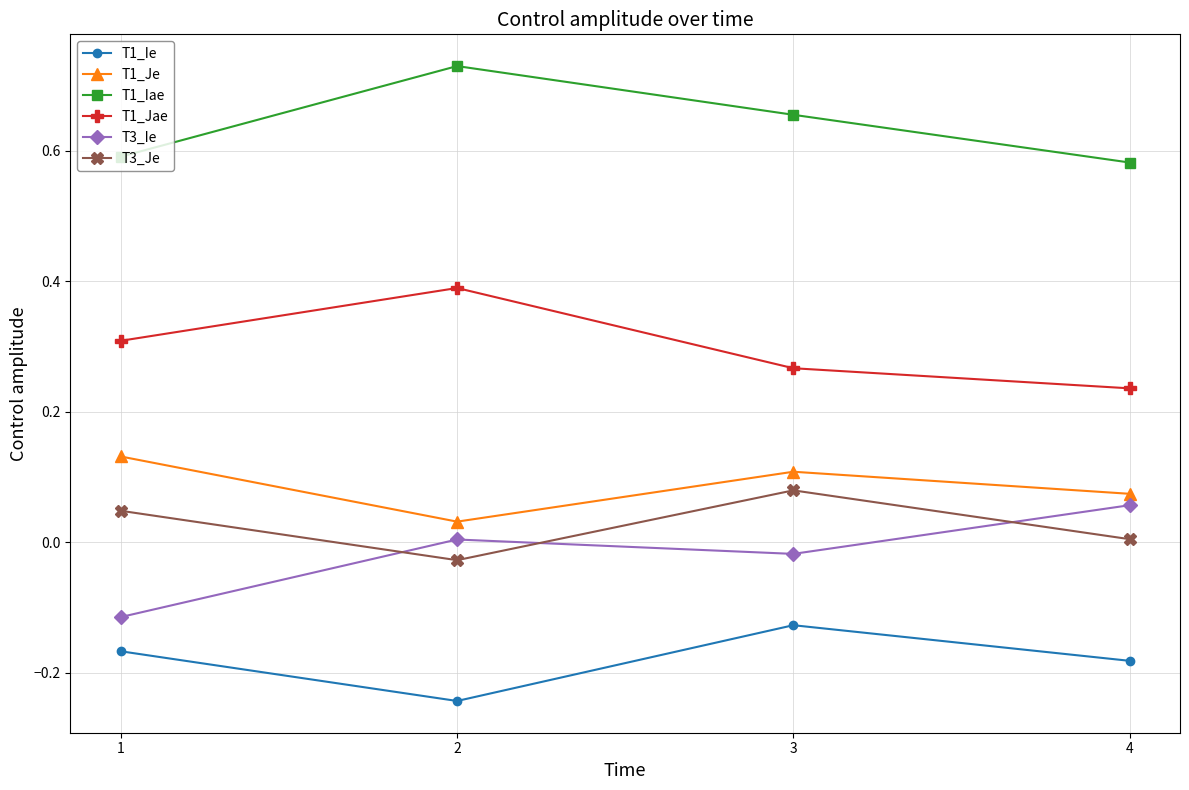

What is the sum of all T1_Jae values?

1.2